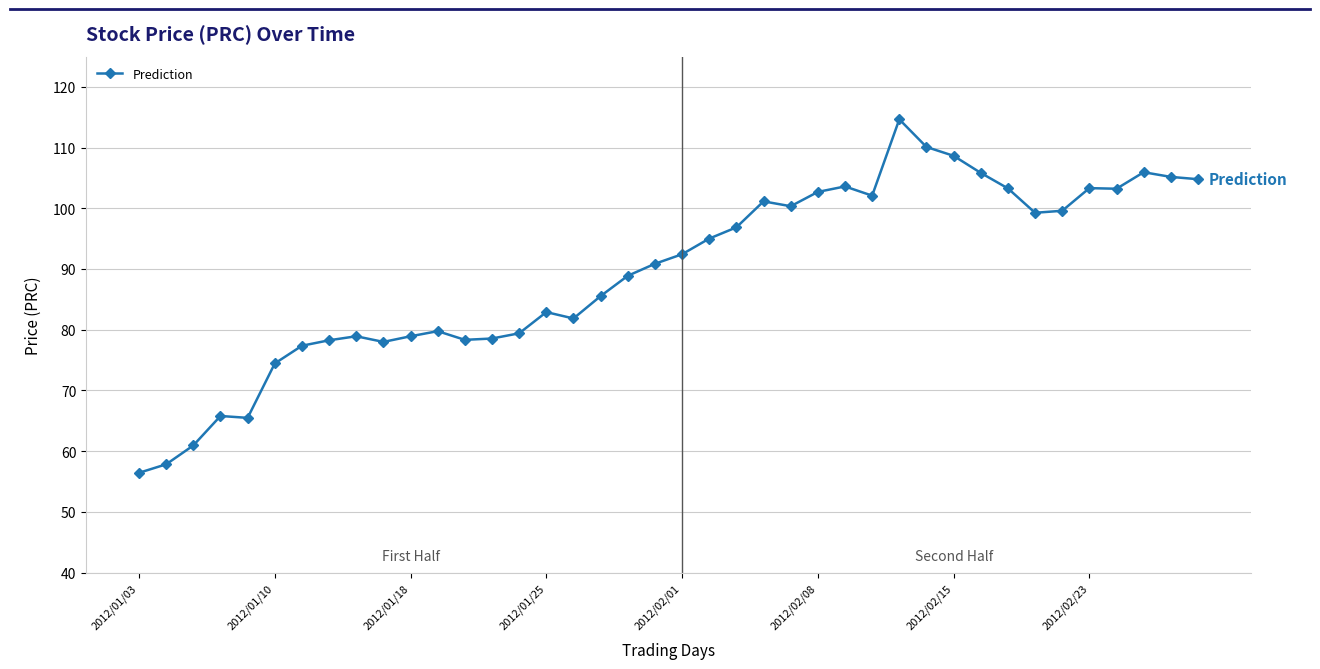

What is the average value?

89.4